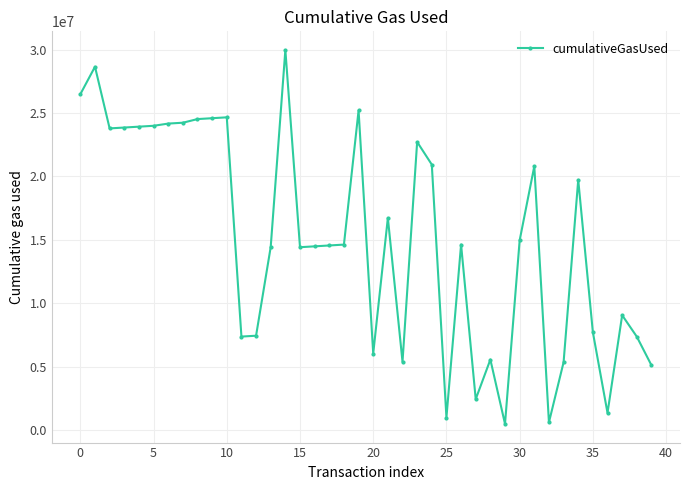

Does the chart display data point markers on the line(s)?

Yes